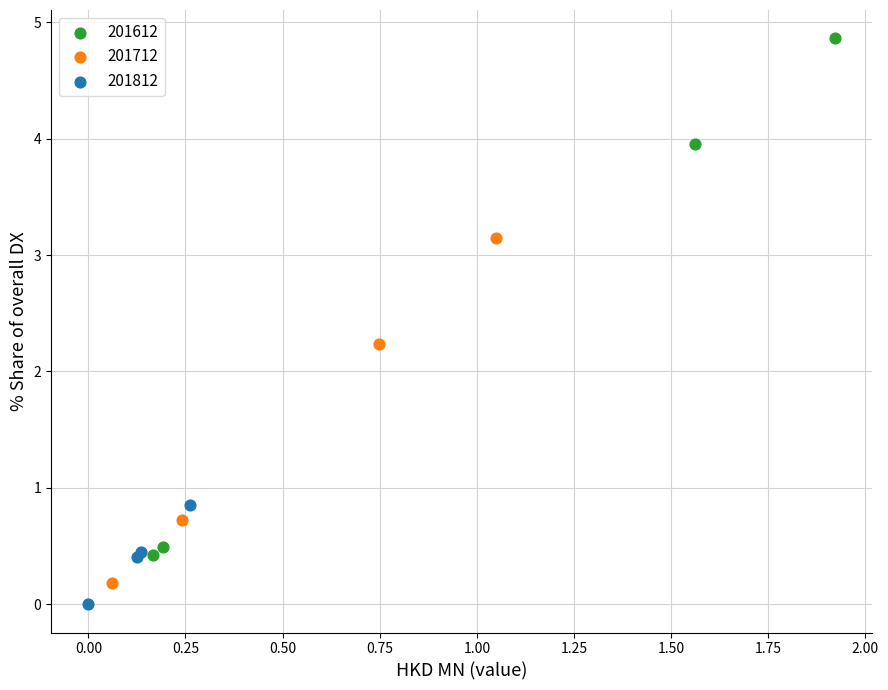

Which series contains the highest Y value?

201612